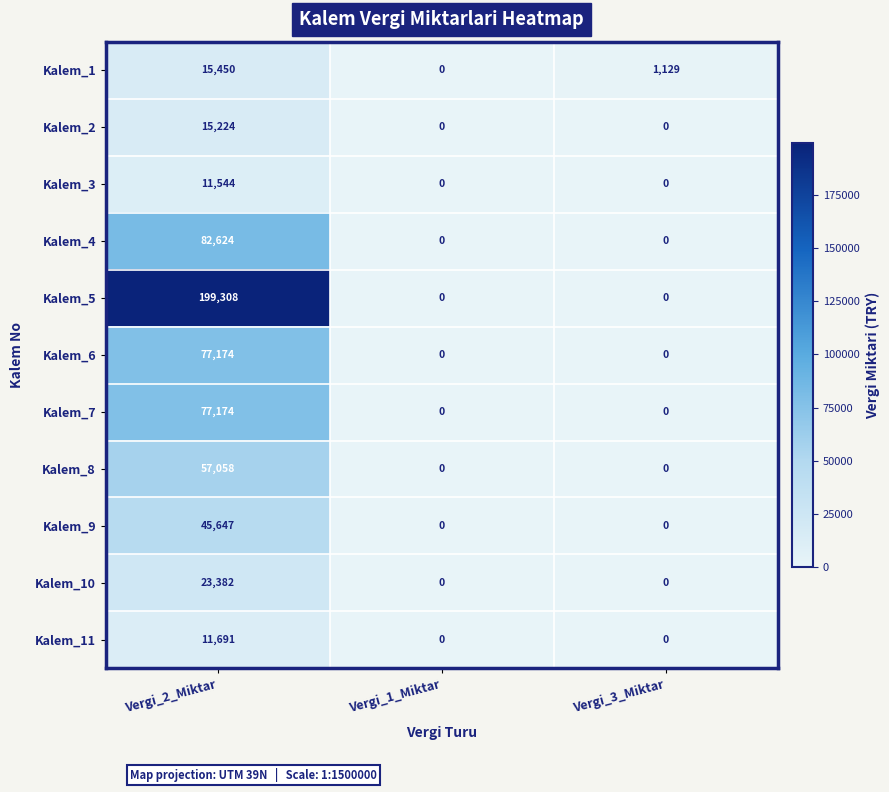

What is the total value across all series at Vergi_2_Miktar?

616276